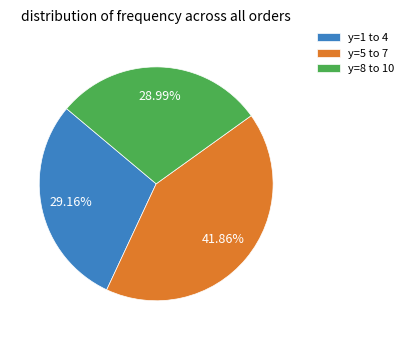

Is there any slice that represents more than half of the pie?

No